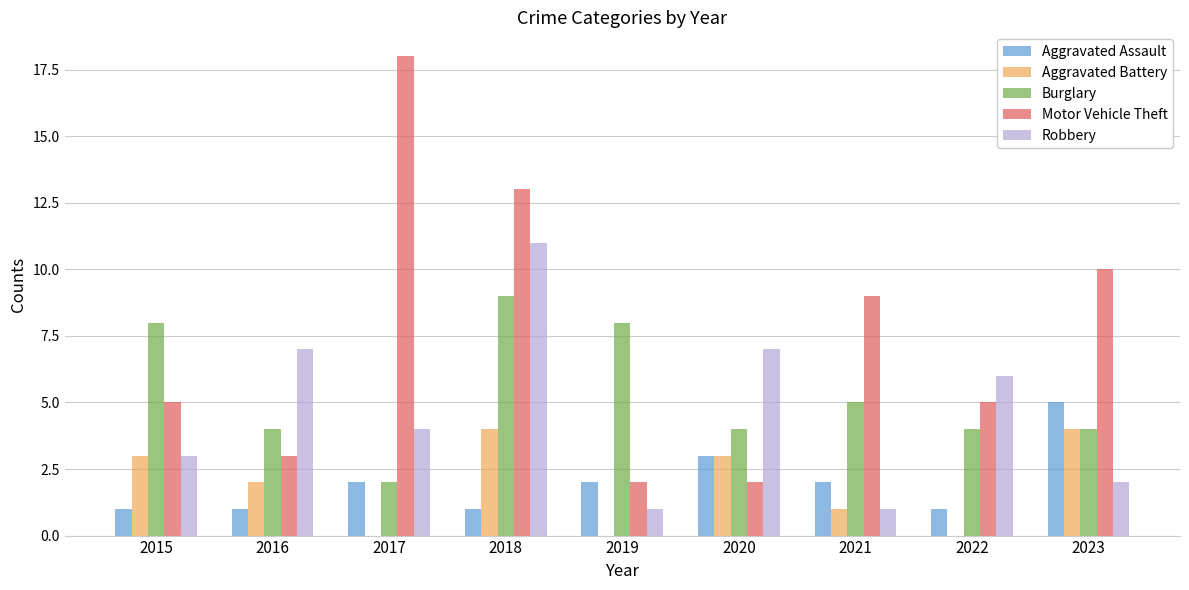

At which label does Burglary first exceed 4?

2015